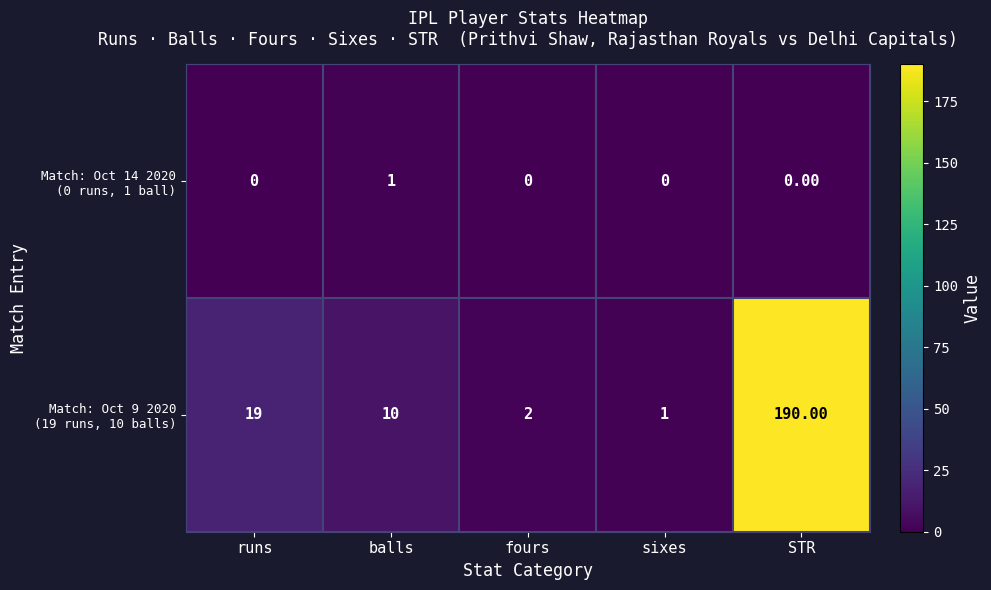

At which category is the sum across all series the highest?

STR